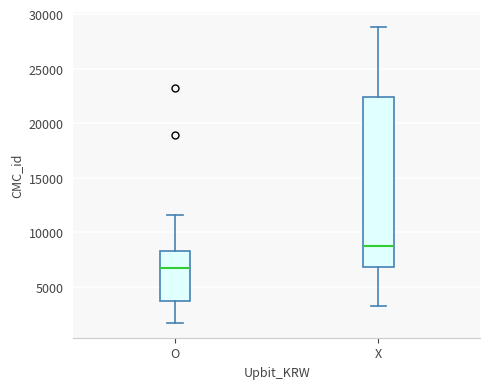

Reading left to right, transcribe this box plot: for each box, give where its median line is, the range the box spans, and where its two whiskers end, as read against the y-axis. The values are not printed on the chart, so give them approximately, as read against the axis.

O: median 7000, box 3500 to 8500, whiskers 1500 to 11500
X: median 8500, box 7000 to 22500, whiskers 3500 to 29000